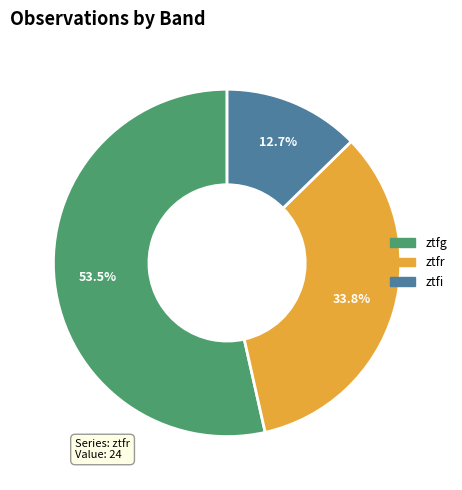

Rank the categories by value from lowest to highest.

ztfi, ztfr, ztfg